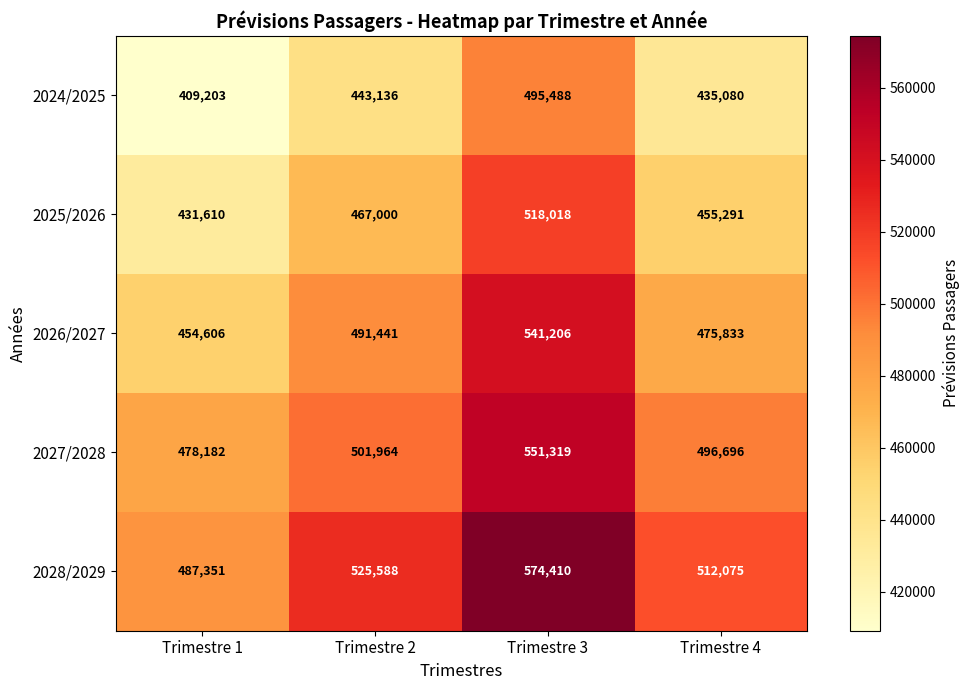

True or false: 2027/2028 has a value of 811606 at Trimestre 1.

False